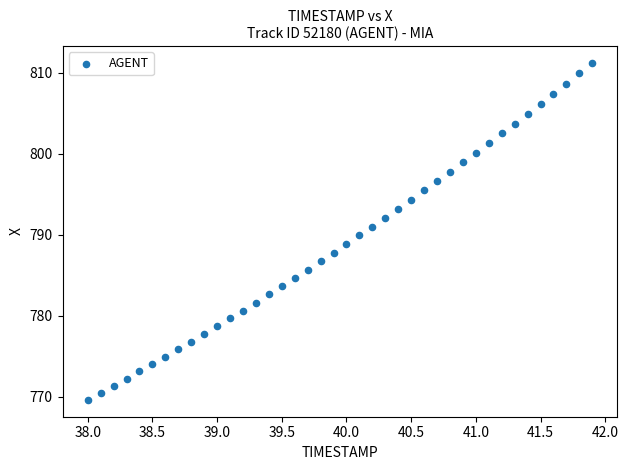

What is the range of Y values (max minus min)?

41.6